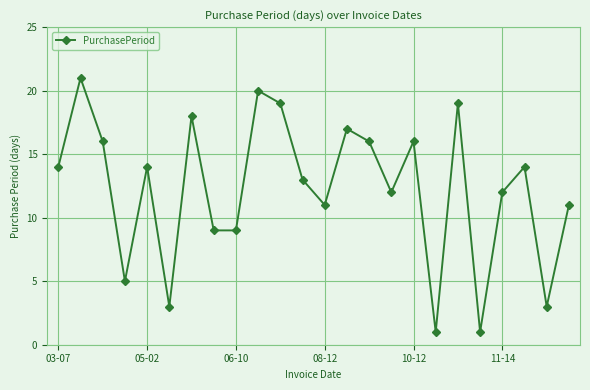

True or false: the data has more than 1 interior local peaks.

True